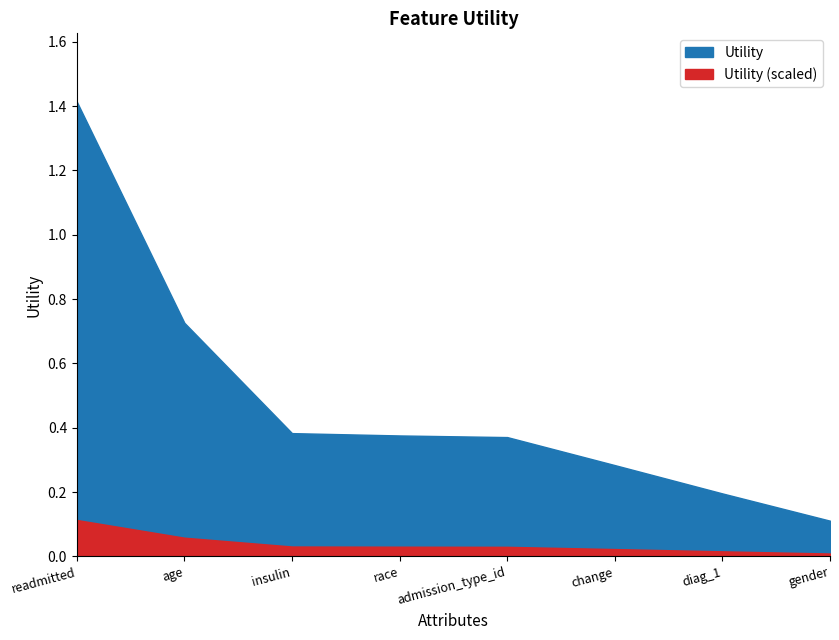

List the labels in order of value, largest first.

readmitted, age, insulin, race, admission_type_id, change, diag_1, gender